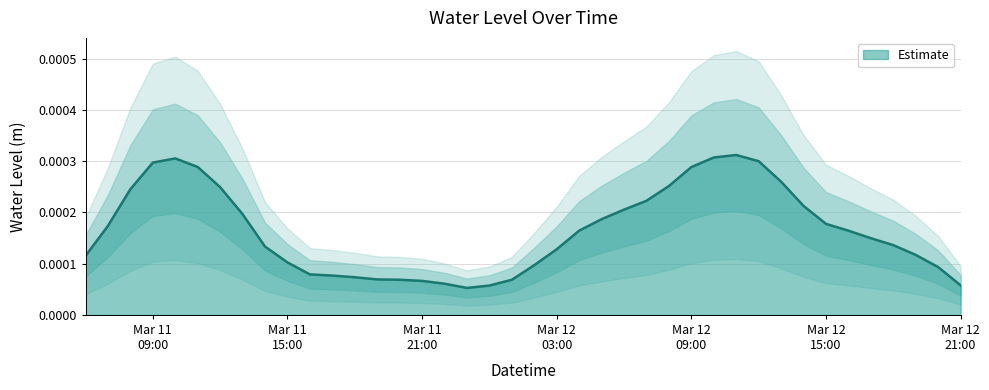

The value at 2025-03-12 12:00:00 is 0.0. True or false?

True